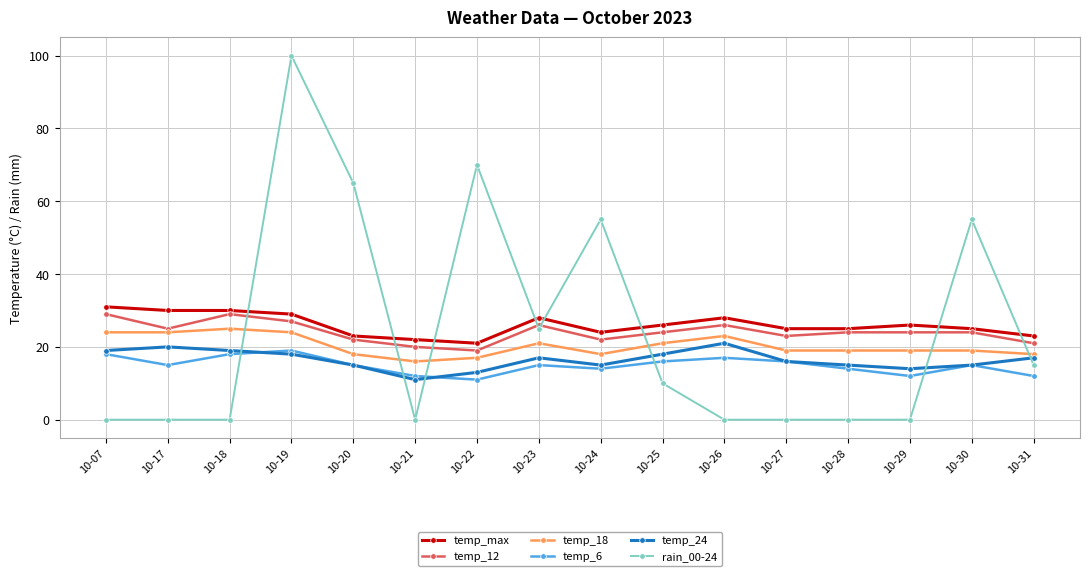

Does the chart have visible grid lines?

Yes